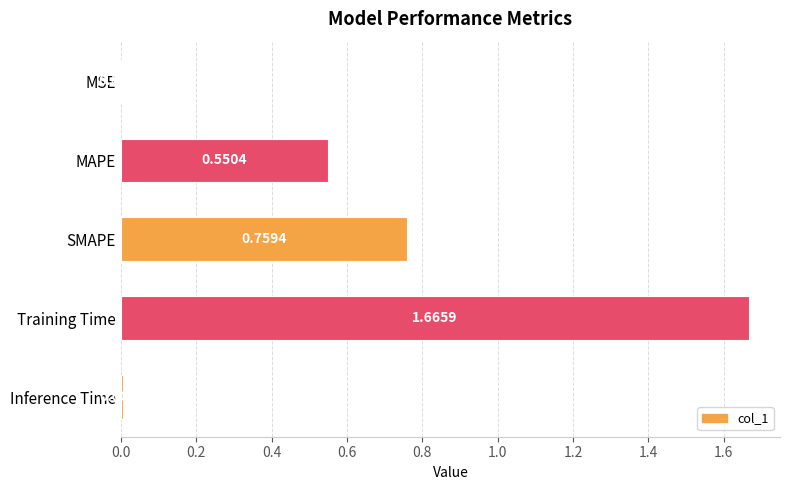

Where is the data nearest to the value 0?

MSE